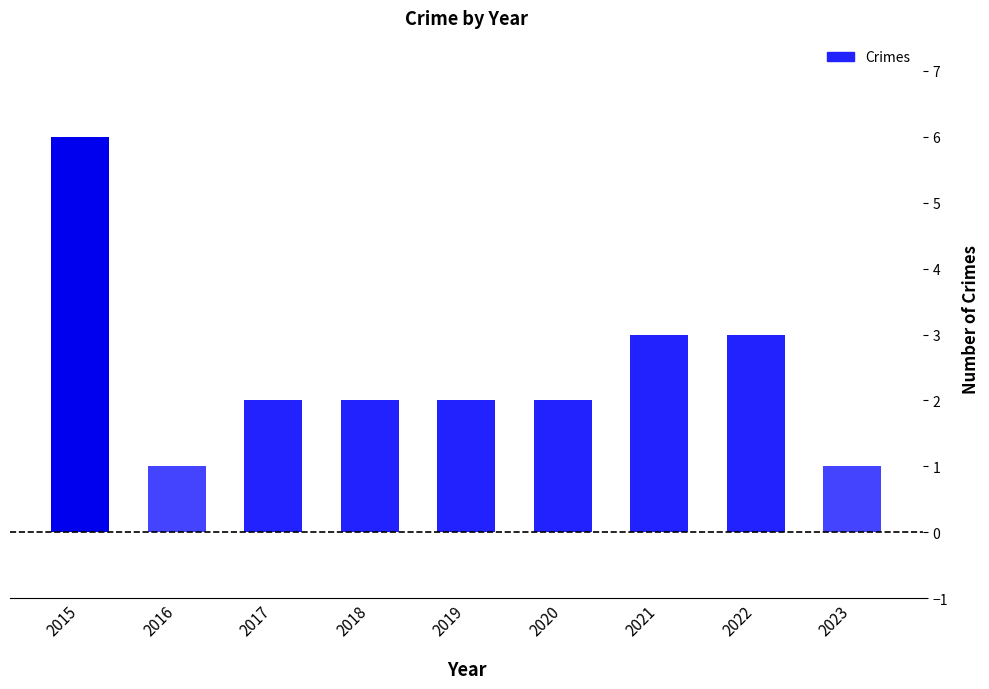

Is it true that the value at 2016 is 1?

True